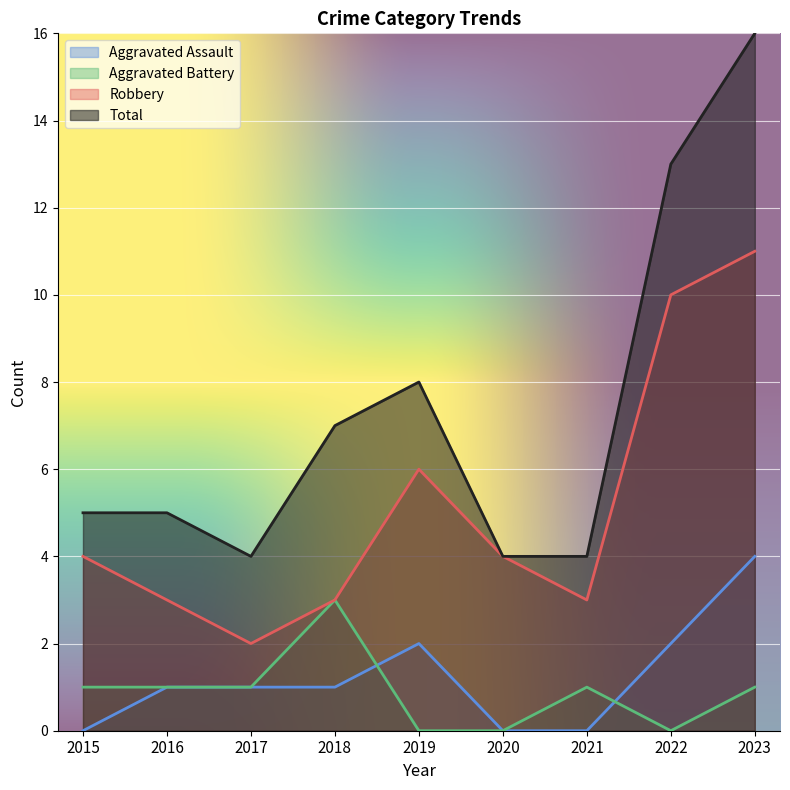

What is the spread (max minus min) of values at 2021?

4